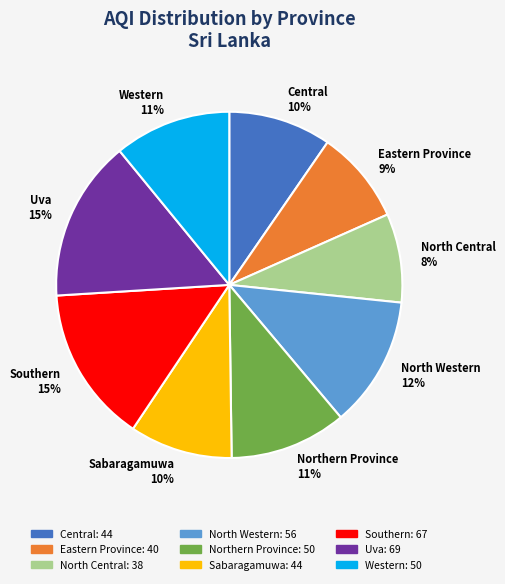

Is it true that Western is 11% of the pie?

True